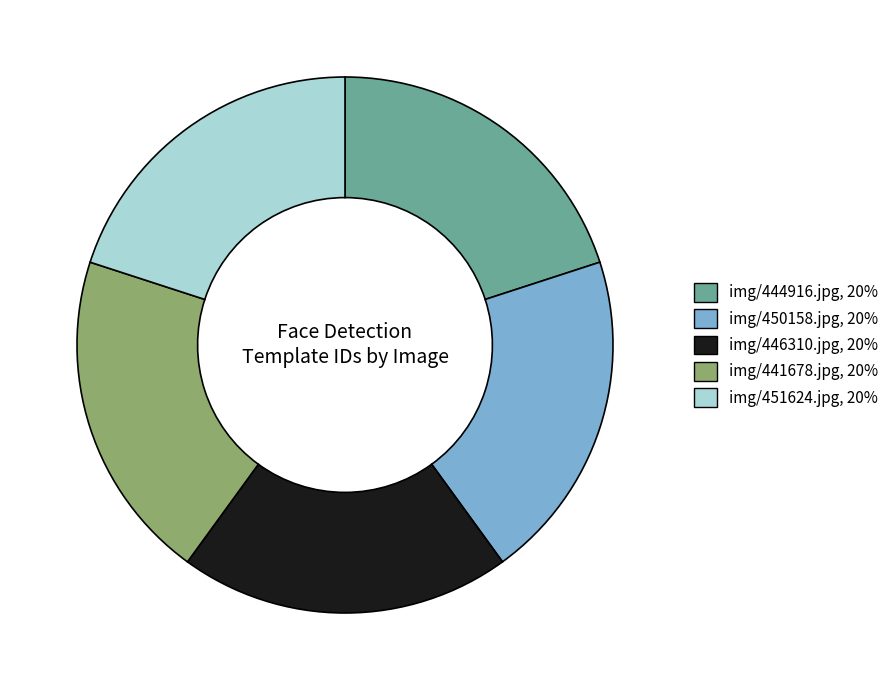

Does any single category account for the majority?

No